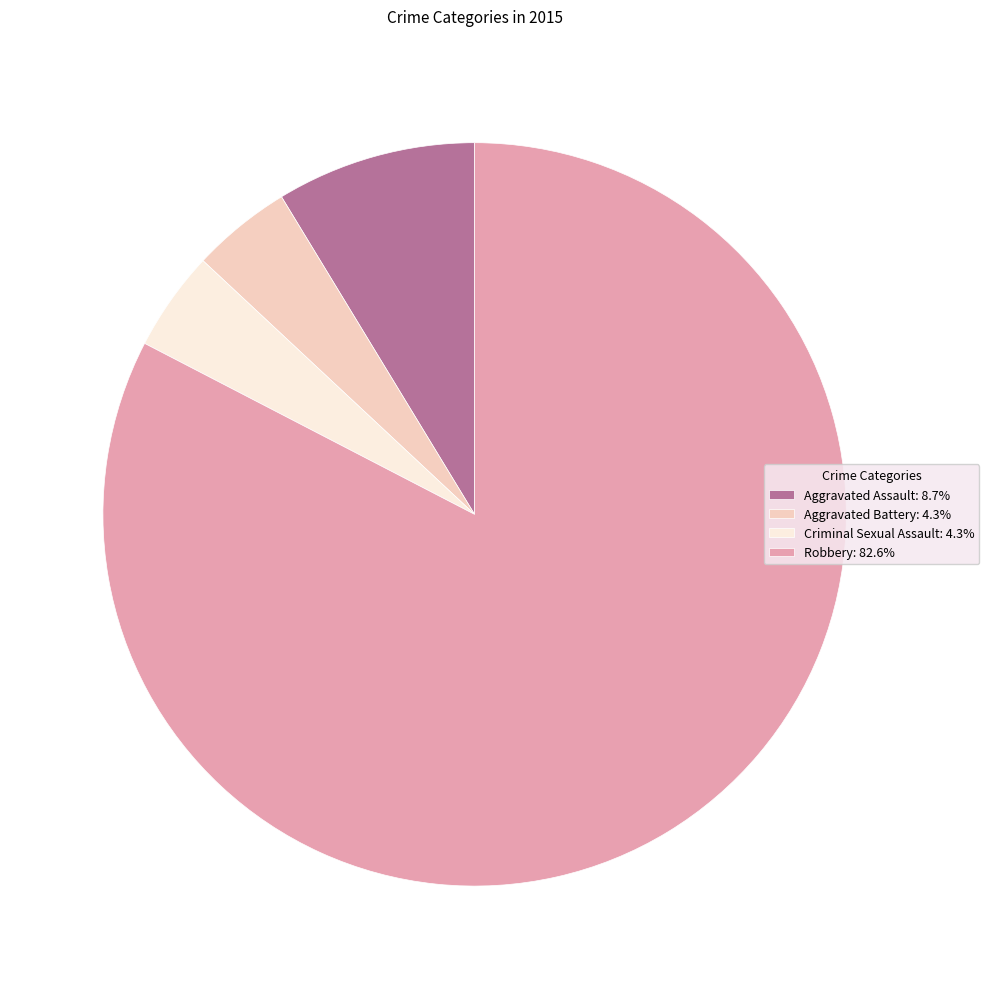

Approximately how many times larger is the value at Robbery compared to Aggravated Battery?

19.0